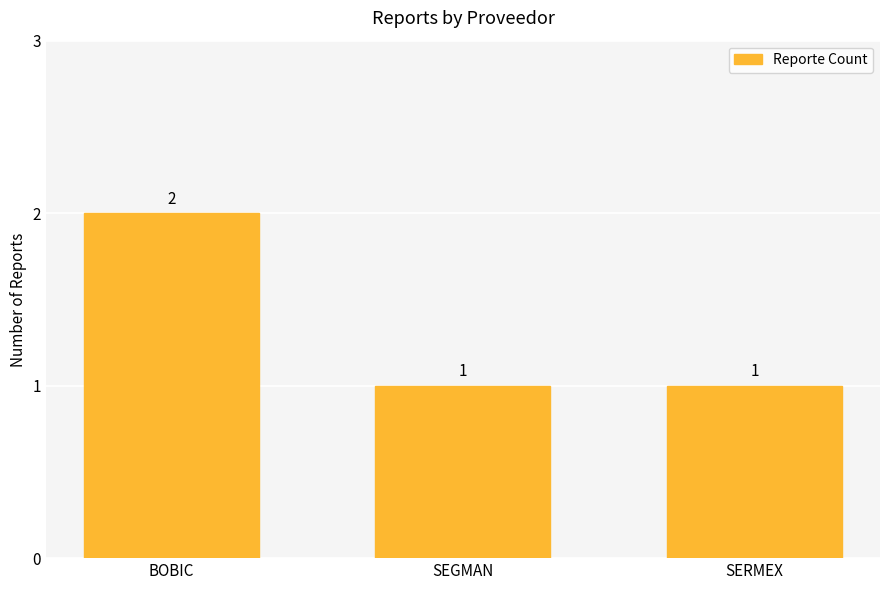

Approximately how many times larger is the value at SERMEX compared to BOBIC?

0.5